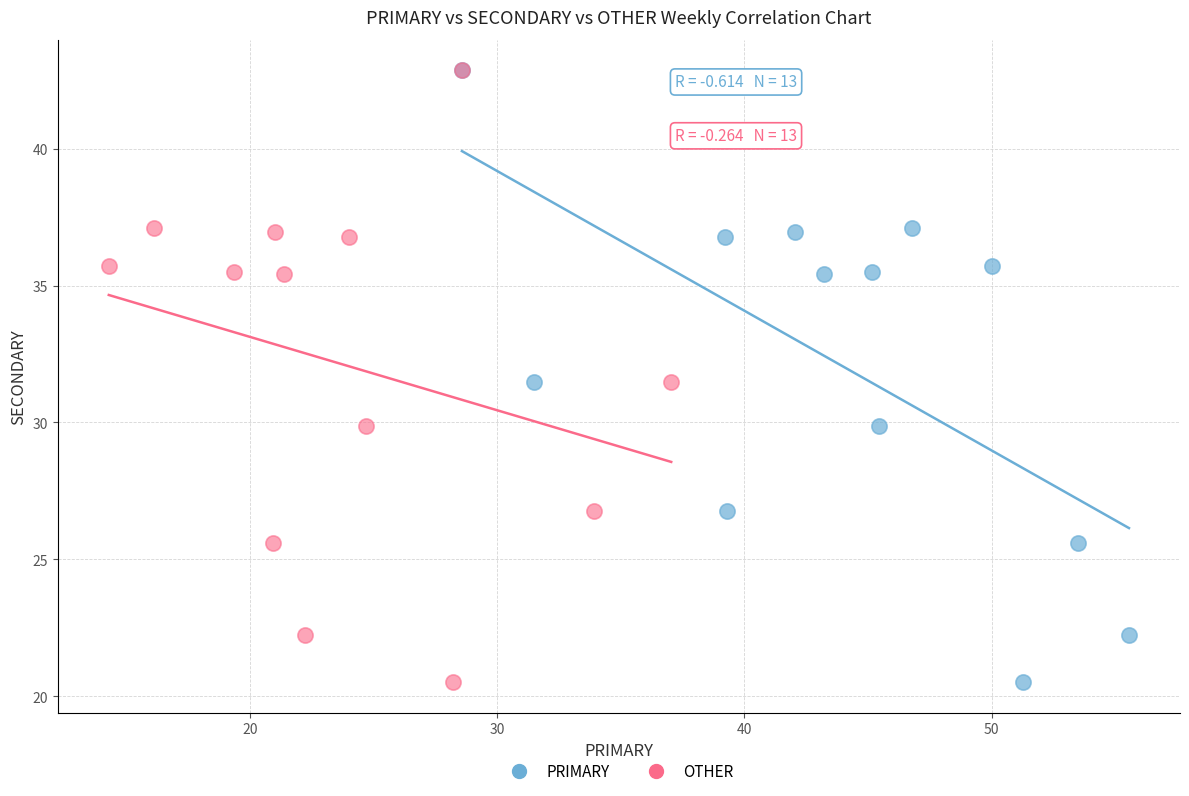

What are all the series names shown in the legend?

PRIMARY, OTHER